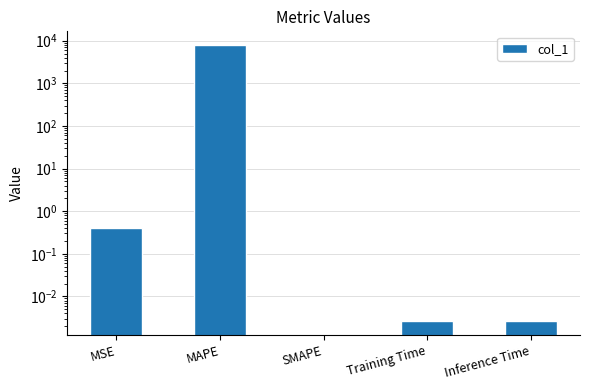

Reading left to right, transcribe all the data shown in this chart.

0.4	7877.8	0.0	0.0	0.0